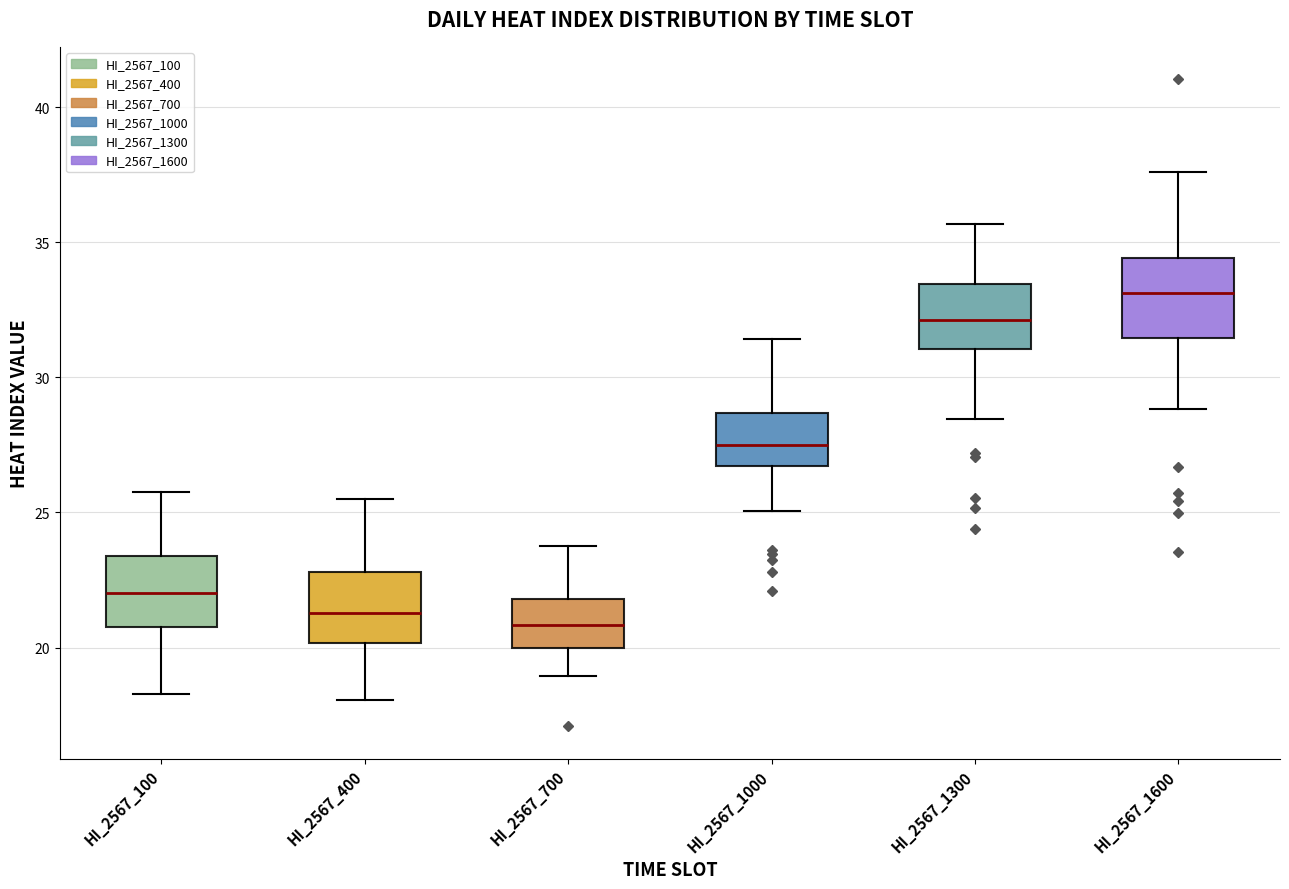

Reading left to right, read every box against the y-axis: the position of its median line, the range the box covers, and the ends of its whiskers. The values are not printed on the chart, so give them approximately, as read against the axis.

HI_2567_100: median 22.0, box 21.0 to 23.5, whiskers 18.5 to 26.0
HI_2567_400: median 21.5, box 20.0 to 23.0, whiskers 18.0 to 25.5
HI_2567_700: median 21.0, box 20.0 to 22.0, whiskers 19.0 to 24.0
HI_2567_1000: median 27.5, box 26.5 to 28.5, whiskers 25.0 to 31.5
HI_2567_1300: median 32.0, box 31.0 to 33.5, whiskers 28.5 to 35.5
HI_2567_1600: median 33.0, box 31.5 to 34.5, whiskers 29.0 to 37.5